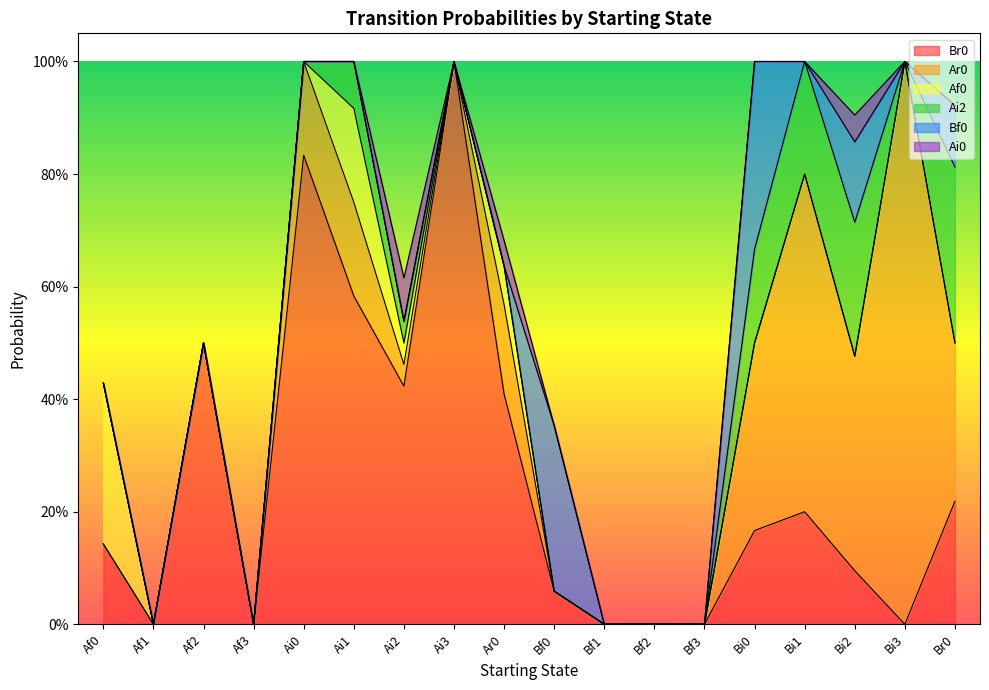

How many times do Ar0 and Ai2 cross each other?

1